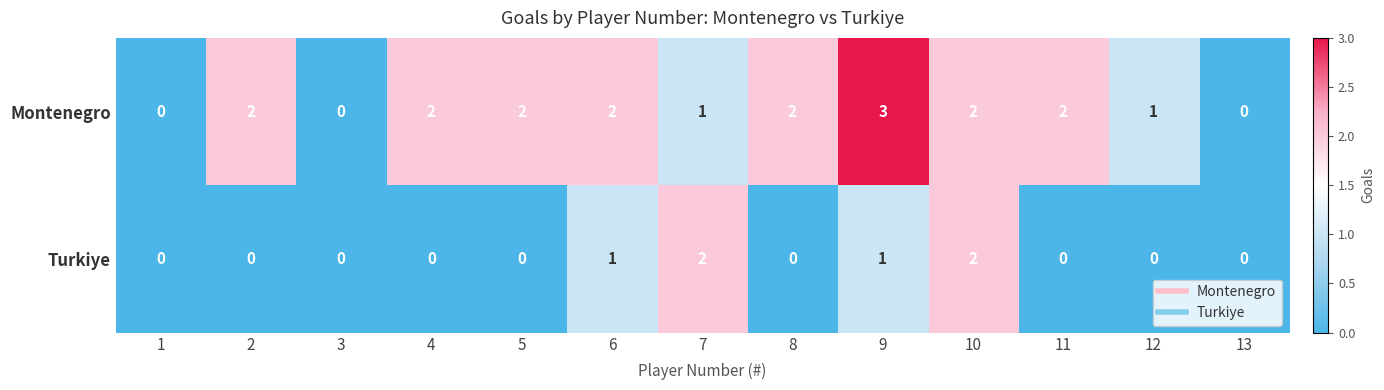

Rank the series by their maximum value, from highest to lowest.

Montenegro, Turkiye